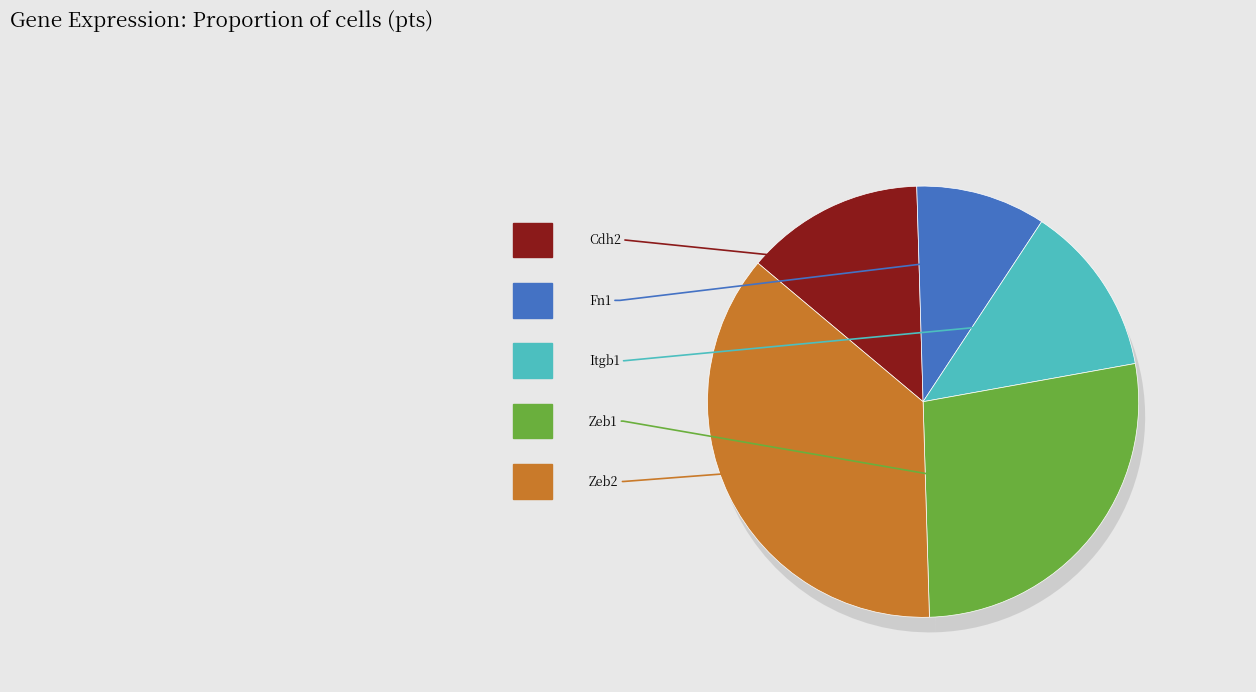

Does any single category account for the majority?

No